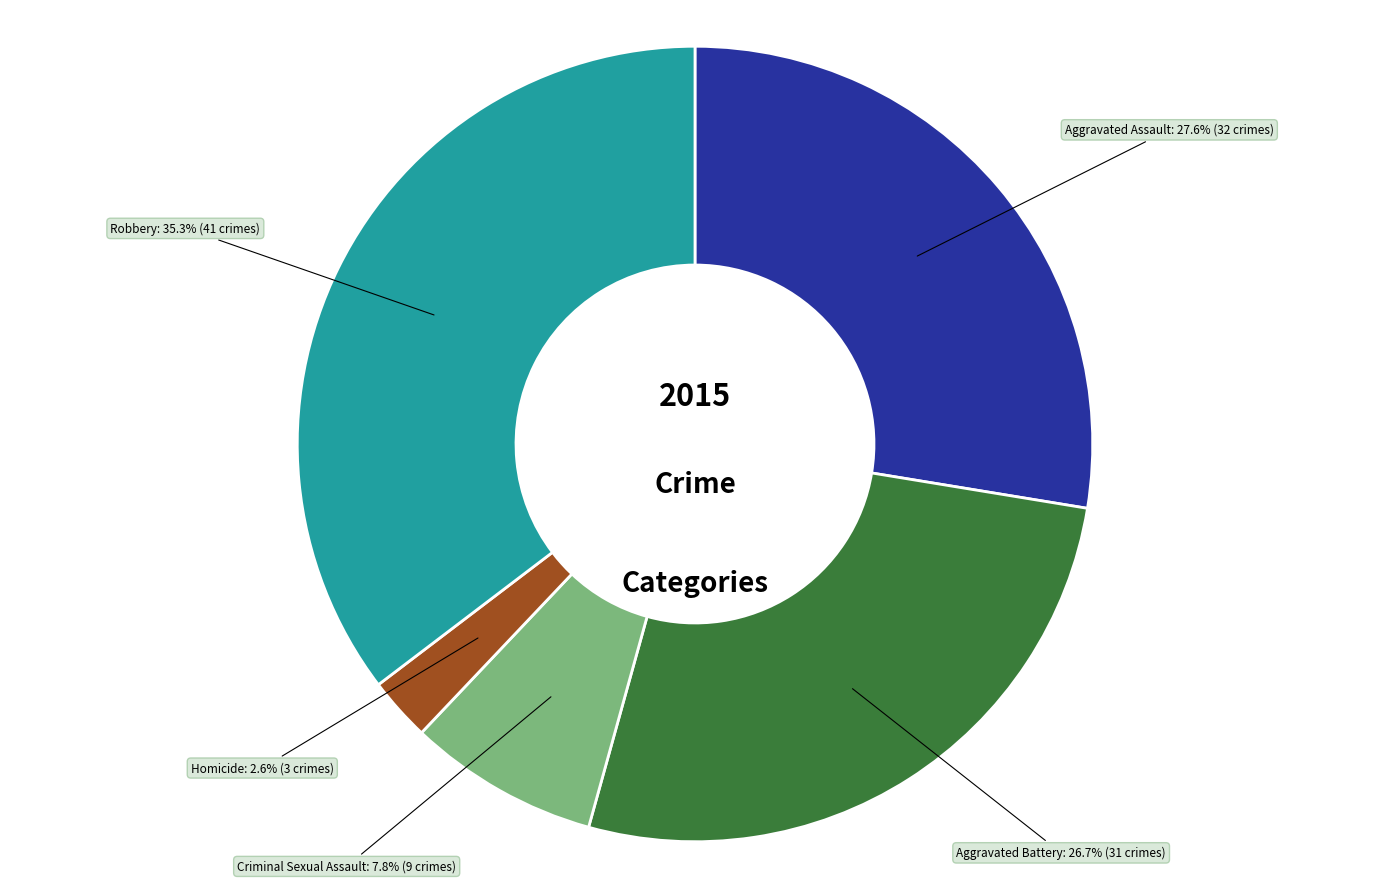

Is there any slice that represents more than half of the pie?

No